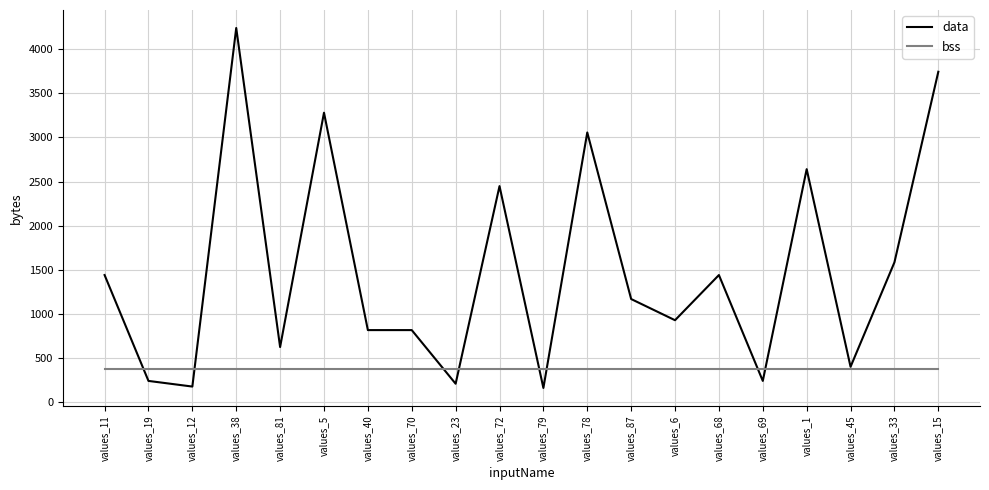

What is the total value across all series at values_78?

3432